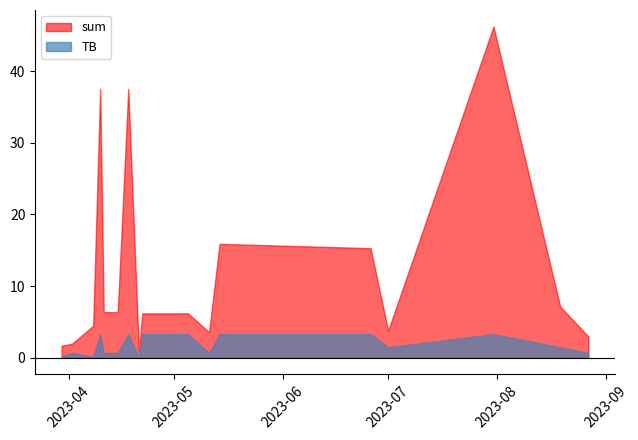

Which series has the largest total across all categories?

sum